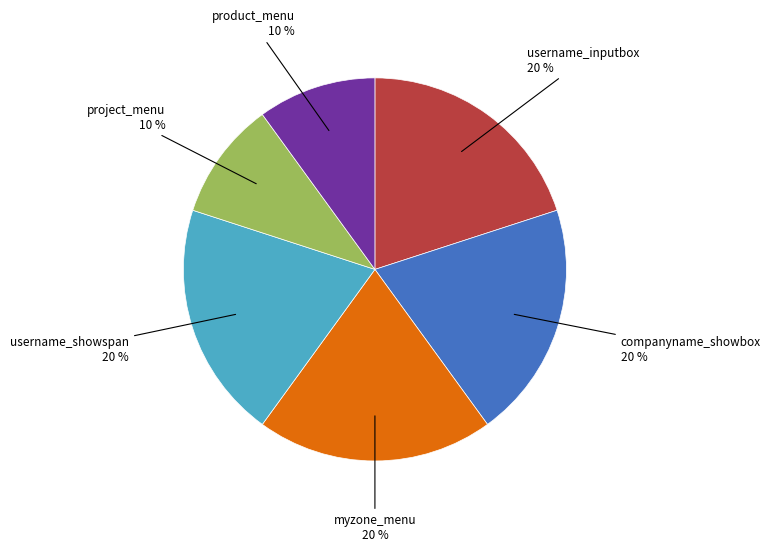

To the nearest percent, what is the difference between the largest and smallest slice percentages?

10%